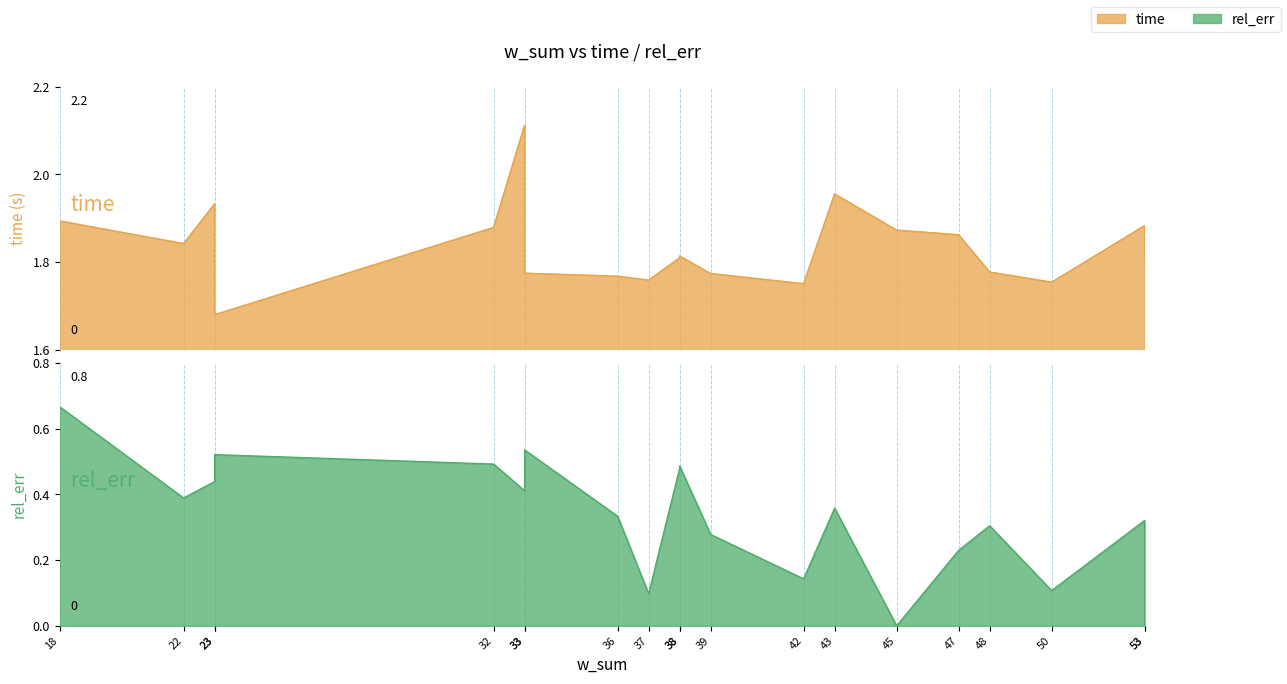

True or false: time and rel_err cross at least once.

False